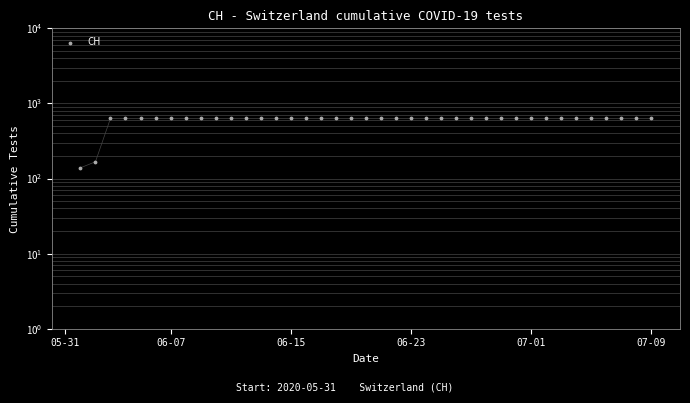

Approximately how many times larger is the value at 17 compared to 07-01?

1.0